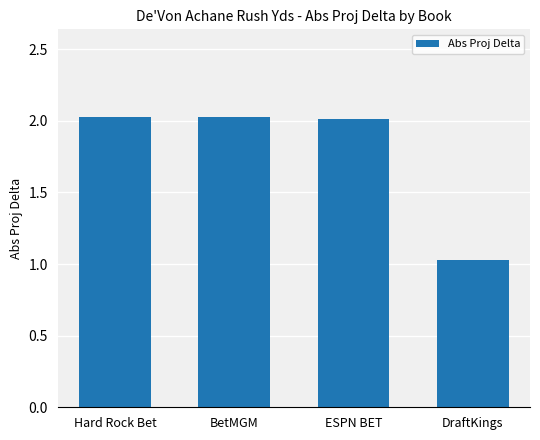

How many bars are there in total?

4